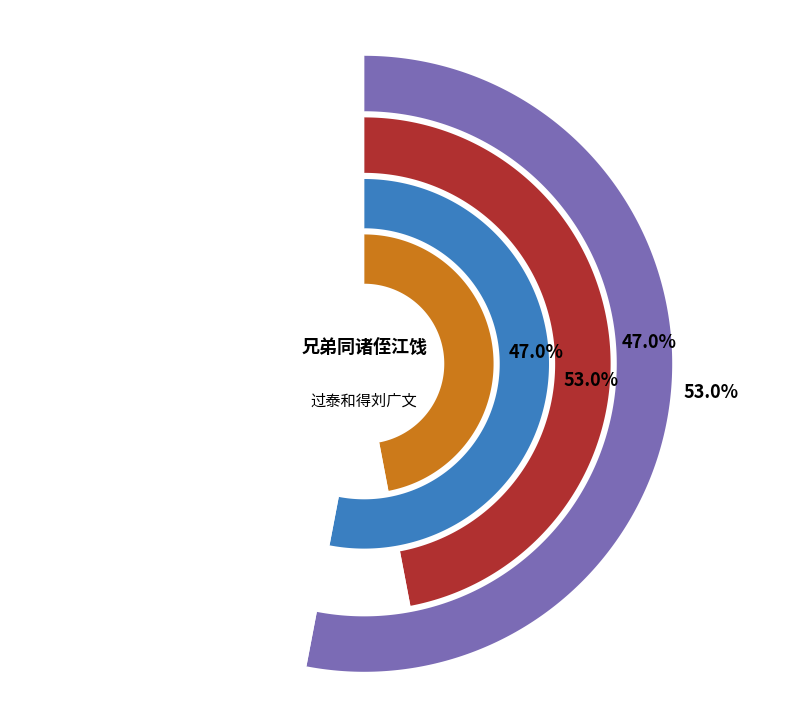

Approximately how many times larger is the value at 兄弟同诸侄江饯 compared to 过泰和得刘广文在潮信息其弟同诸侄携酒夜过?

1.1